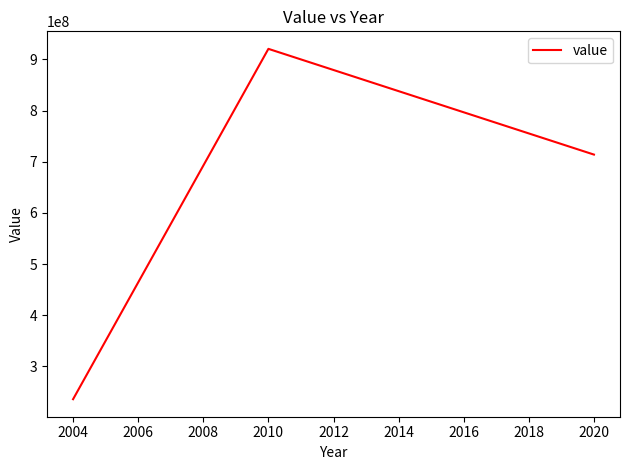

At which category does the chart reach its minimum across all series?

2004